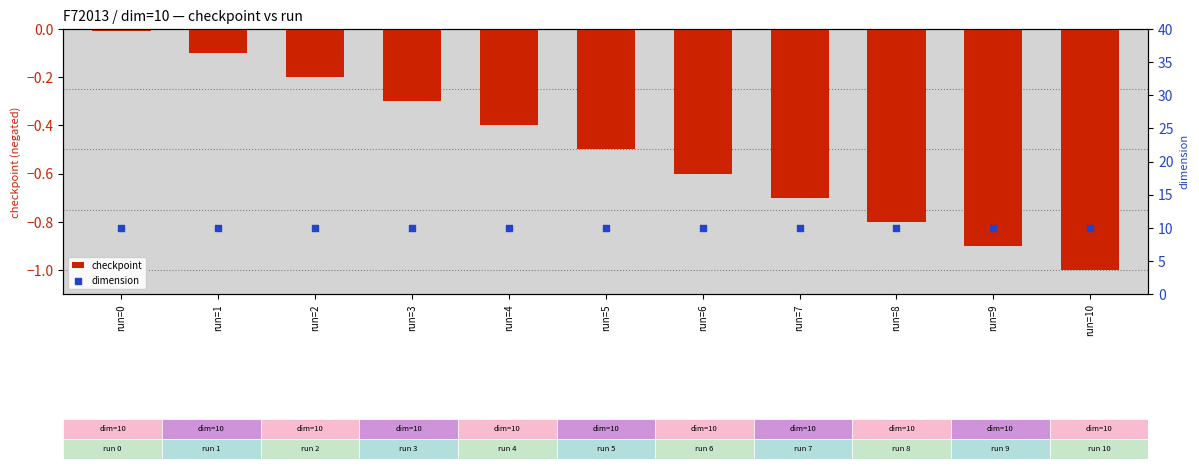

What are all the series names shown in the legend?

checkpoint, dimension